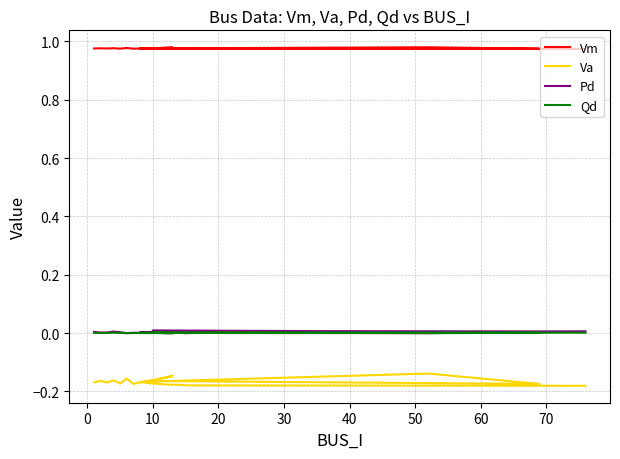

Which series has the largest range (max minus min)?

Va